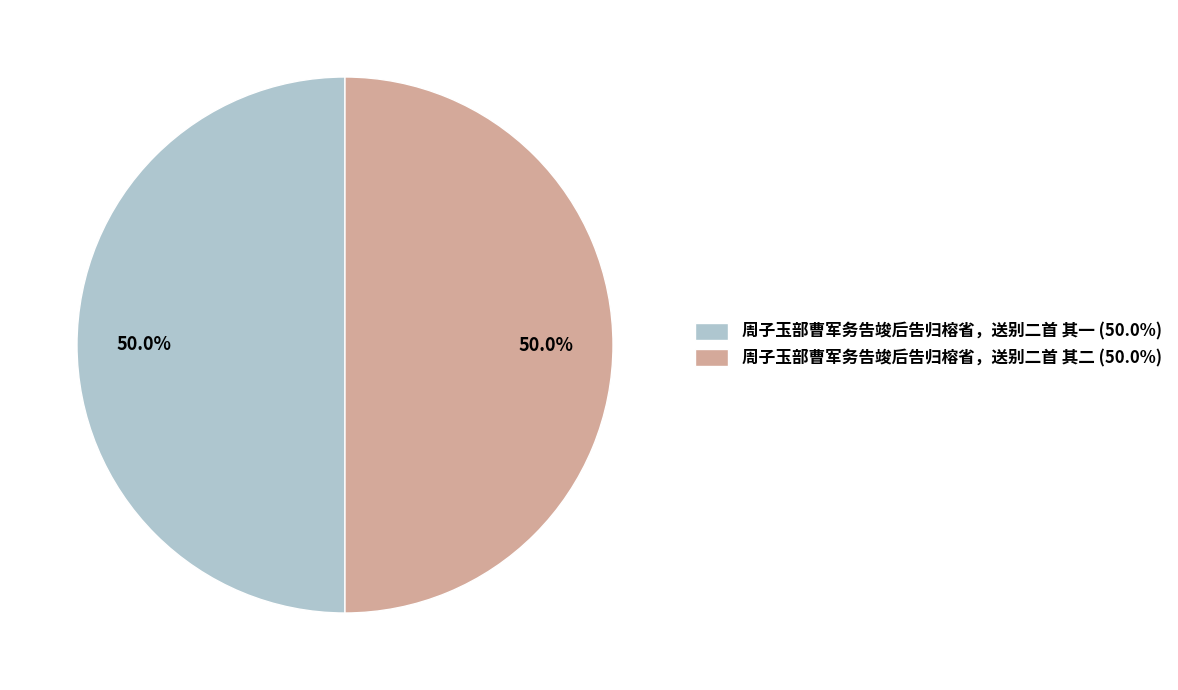

Combined, do 周子玉部曹军务告竣后告归榕省，送别二首 其二 (50.0%) and 周子玉部曹军务告竣后告归榕省，送别二首 其一 (50.0%) account for over 50%?

Yes